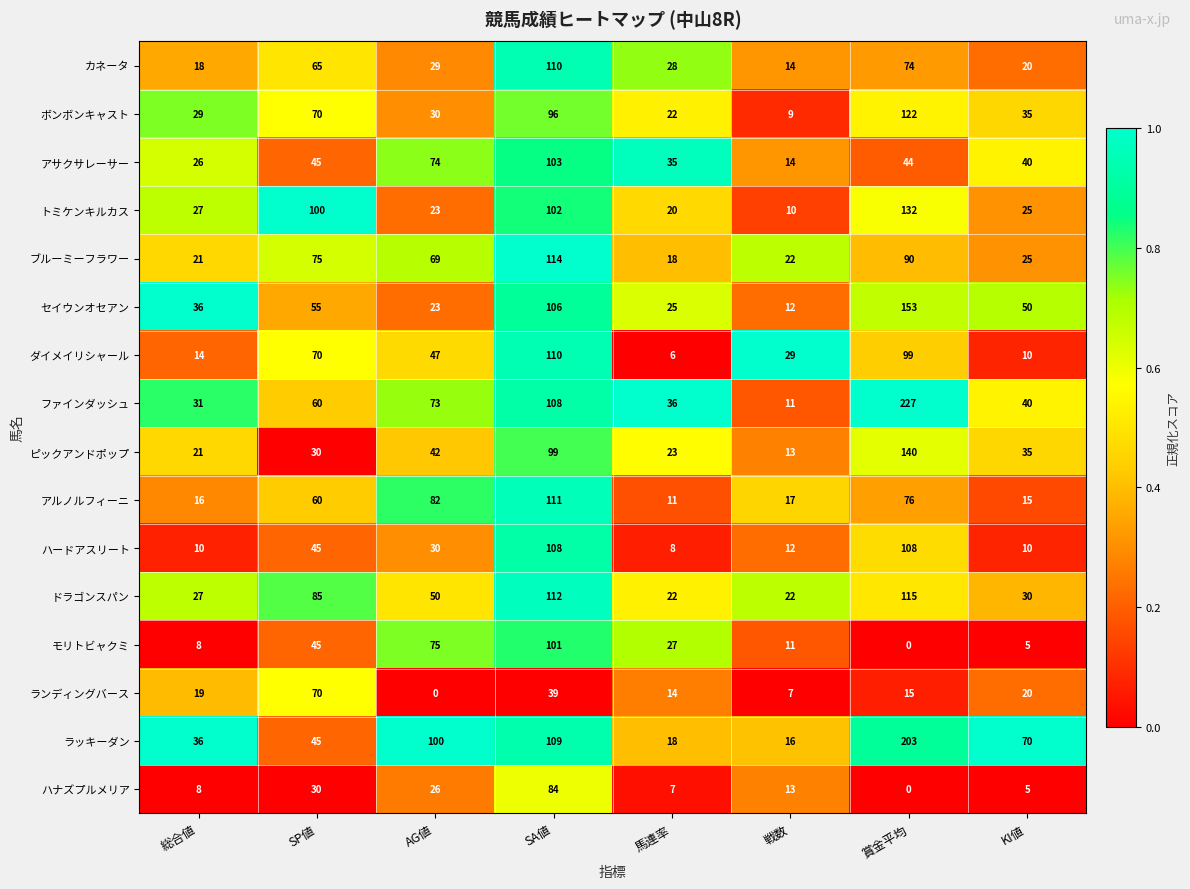

What is the spread (max minus min) of values at SP値?

70